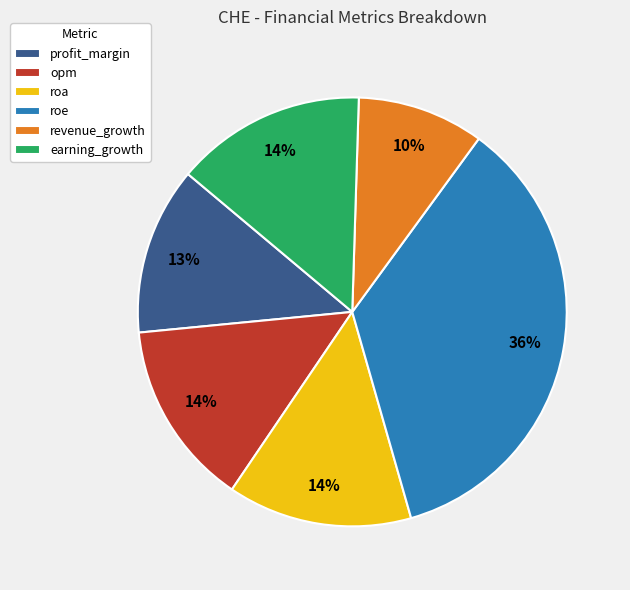

Is it true that roe is 47% of the pie?

False